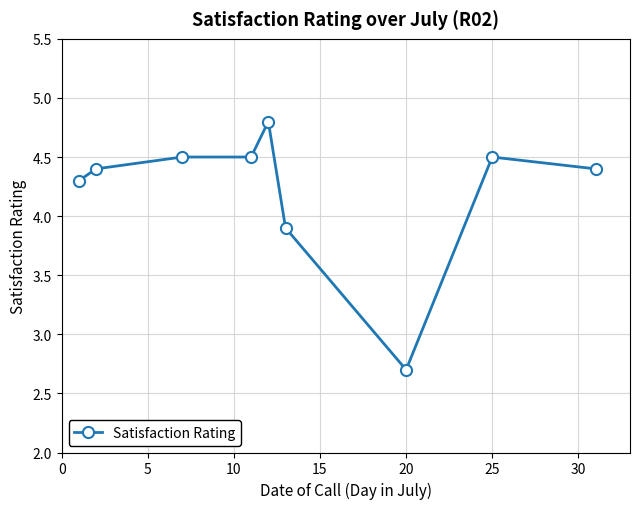

Reading right to left, transcribe all the data shown in this chart.

4.4	4.5	2.7	3.9	4.8	4.5	4.5	4.4	4.3